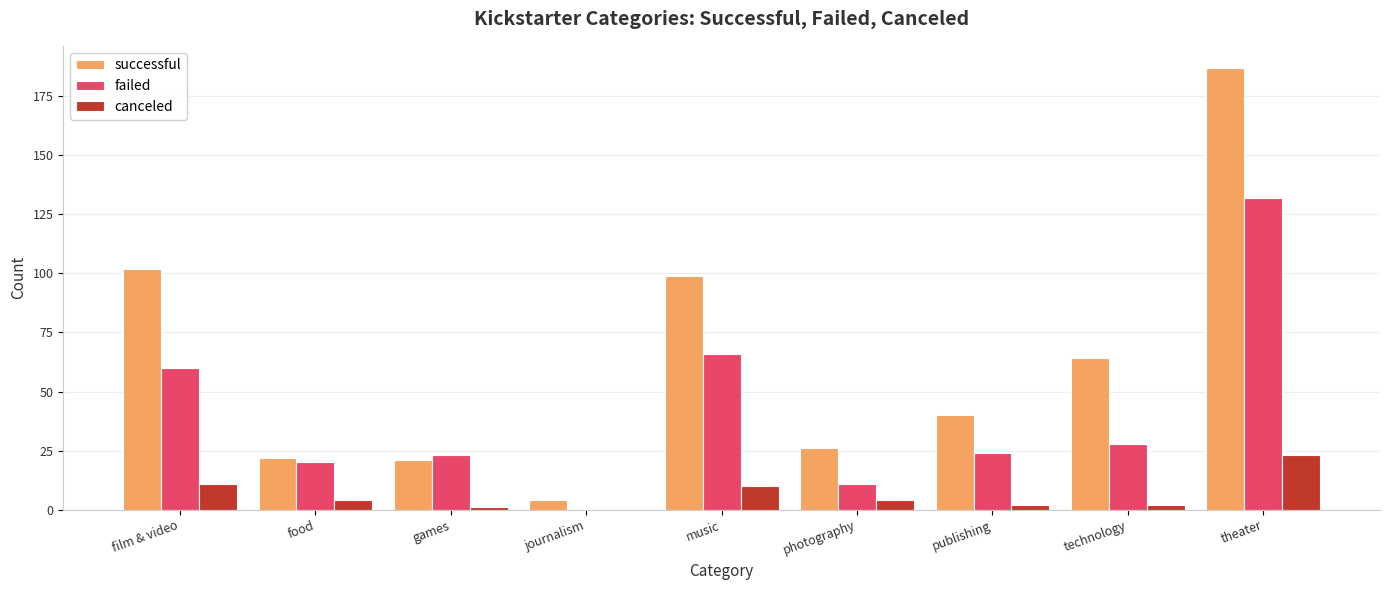

Where is successful nearest to the value 95?

music